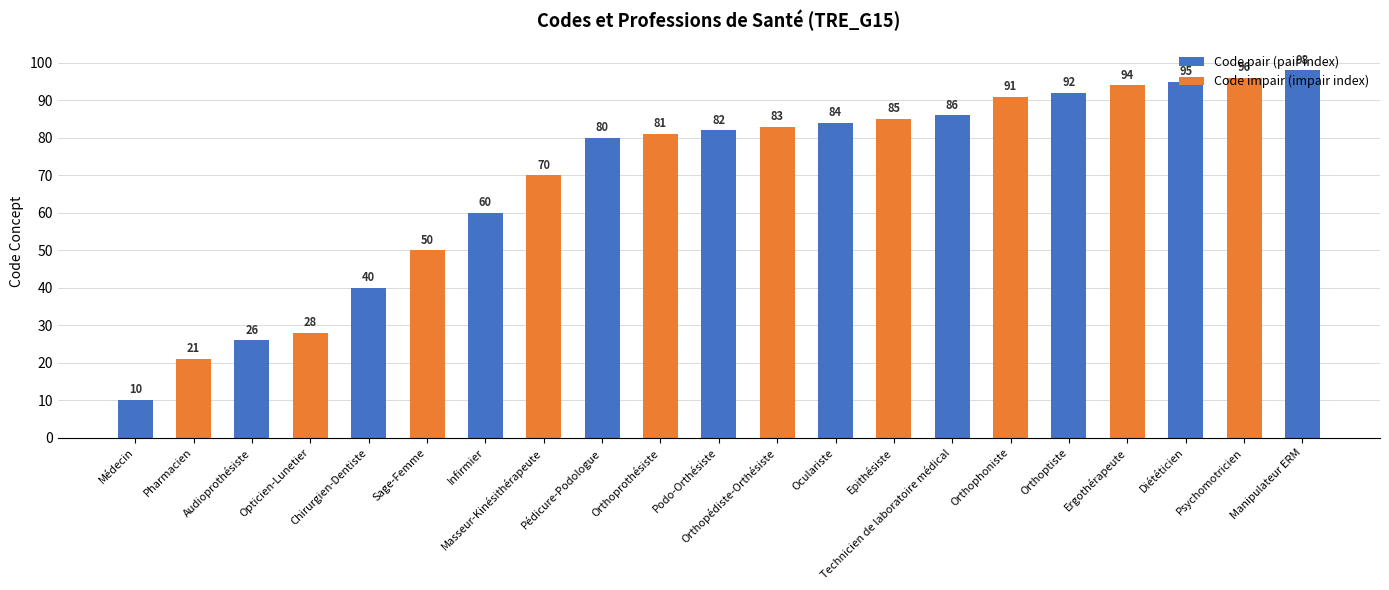

Is it true that the value at Psychomotricien is 96?

True